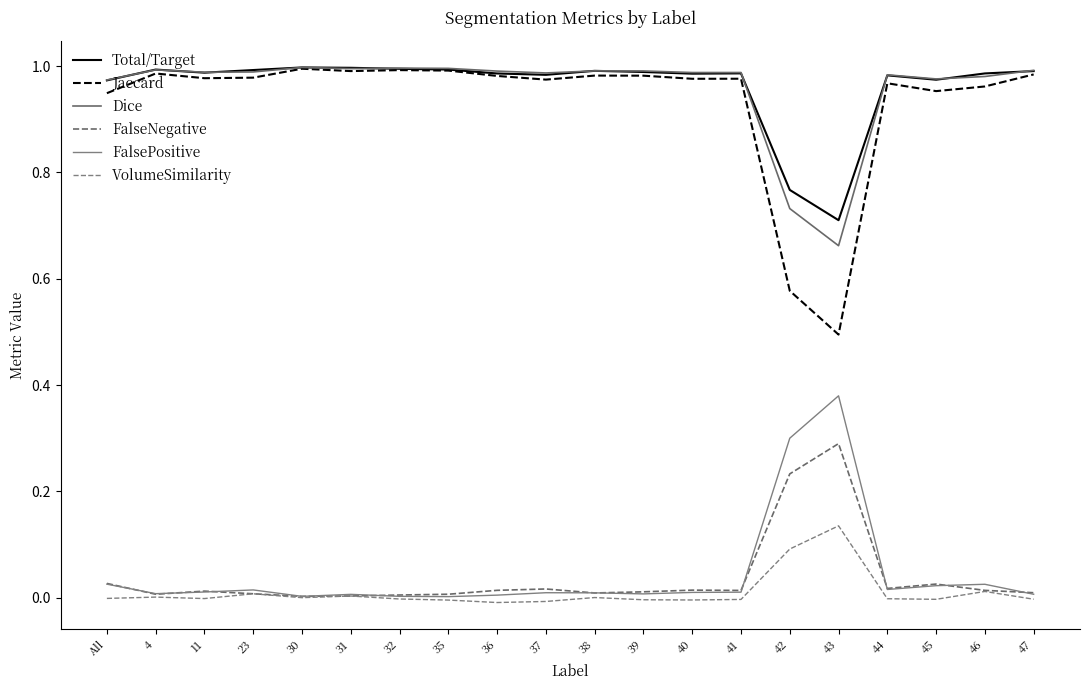

What position from the left is 36?

9